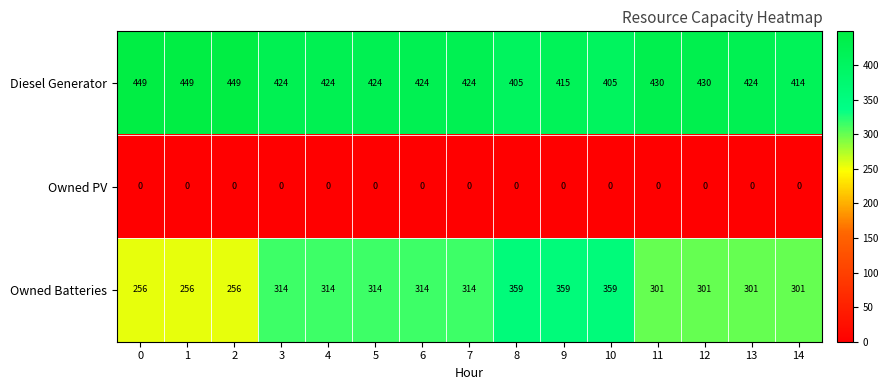

What is the maximum value for Owned Batteries?

359